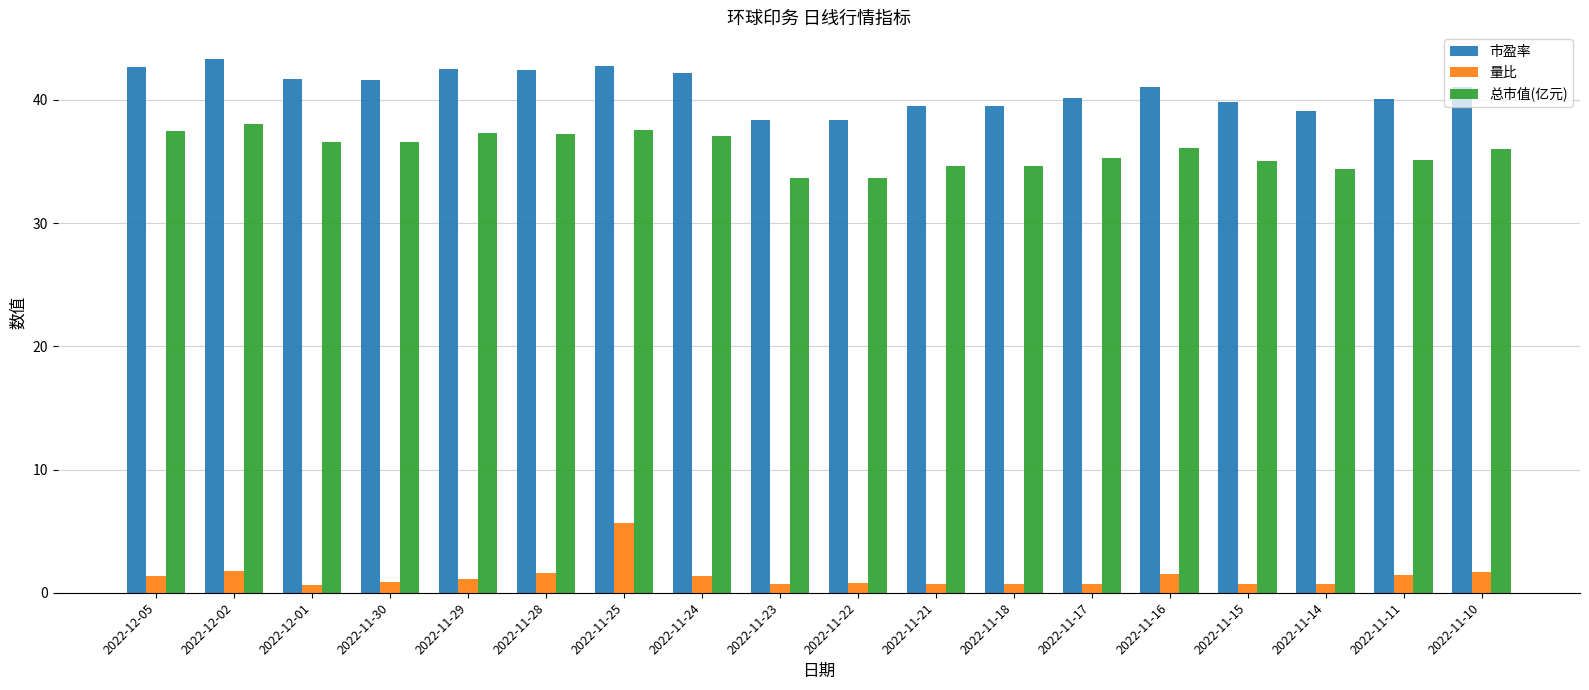

Between 2022-11-25 and 2022-11-23, which series saw the biggest shift?

量比